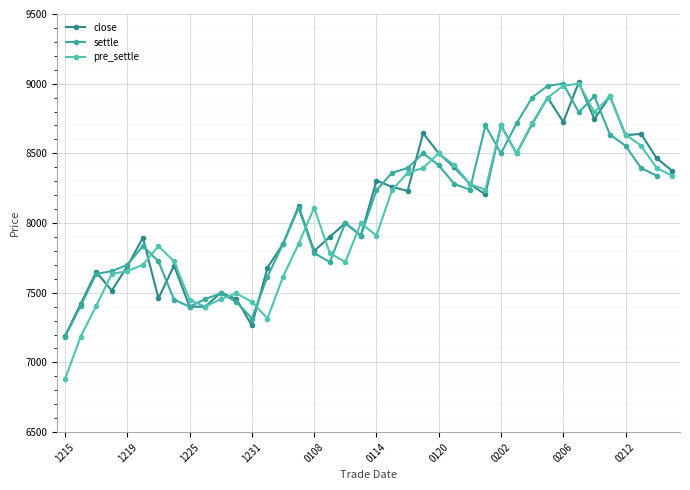

How many interior local peaks does the settle series have?

8